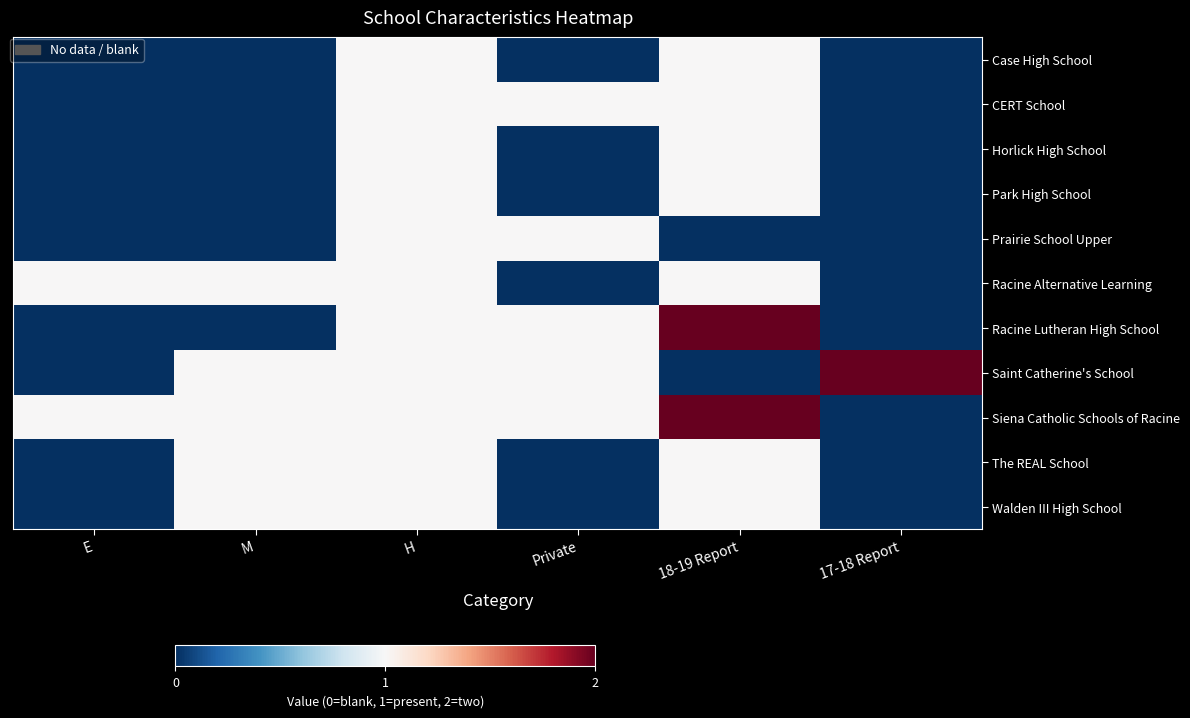

How many data points does each series have?

6